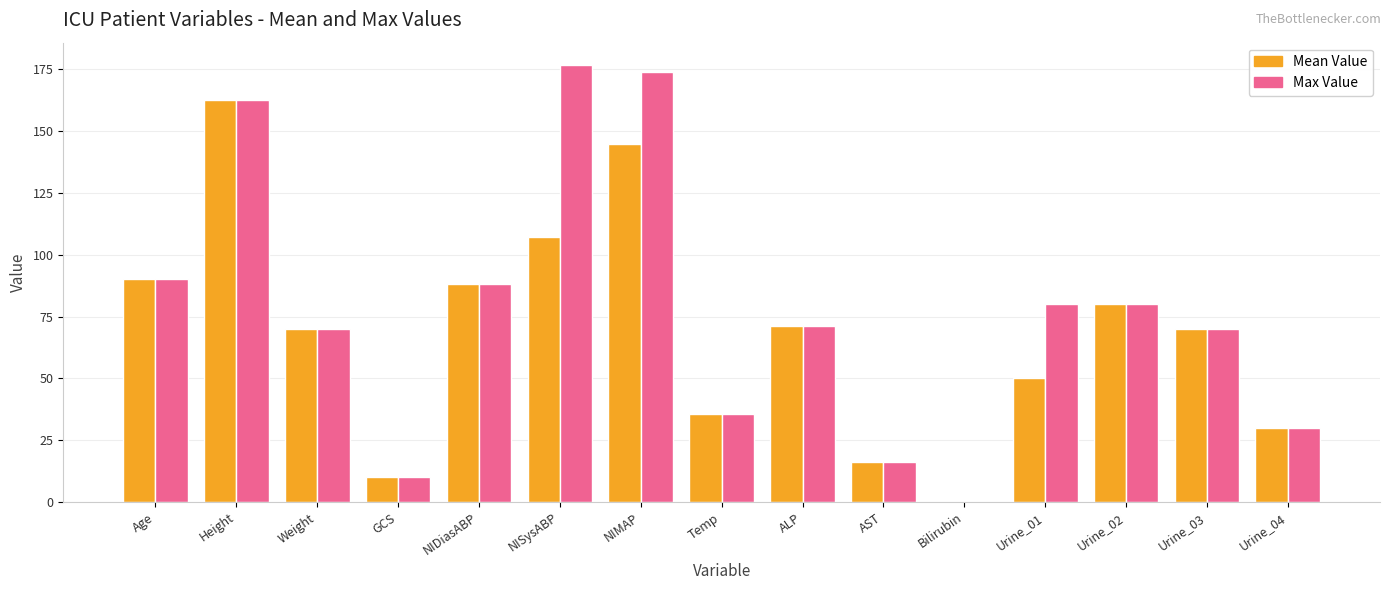

What is the sum of all Mean Value values?

1025.4